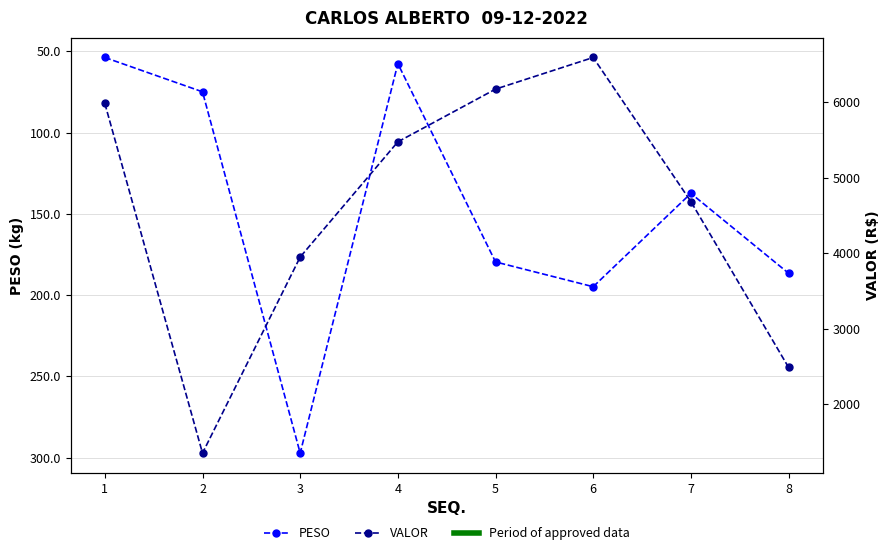

At how many categories does at least one series exceed 137?

8